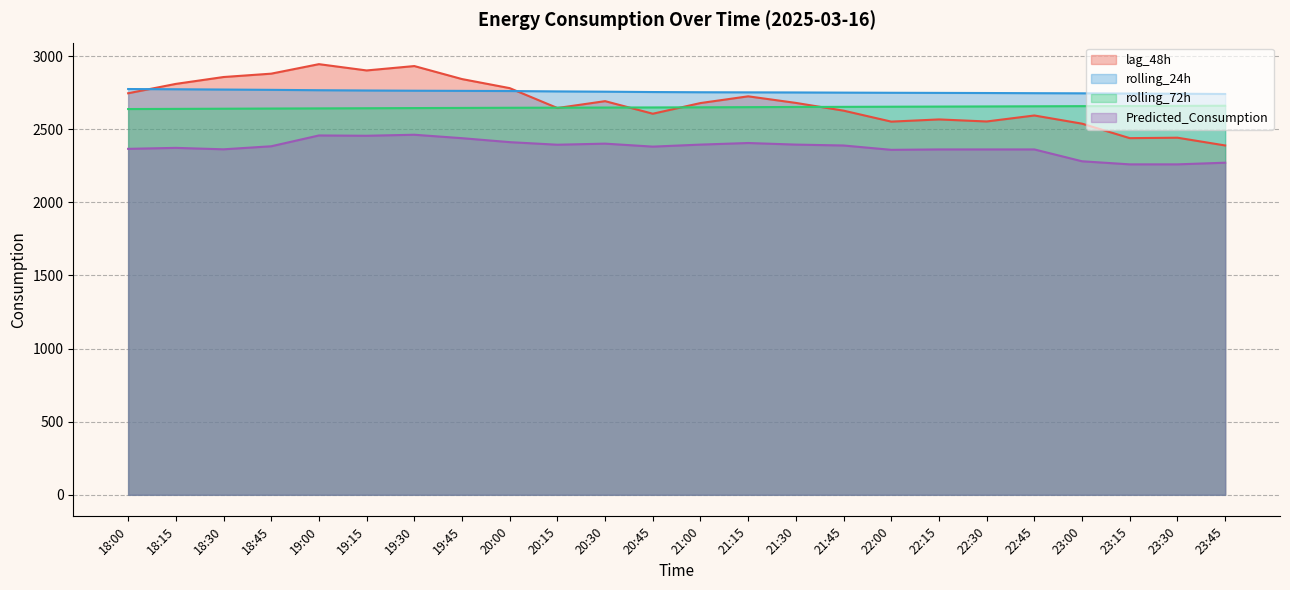

Which series has the largest range (max minus min)?

lag_48h